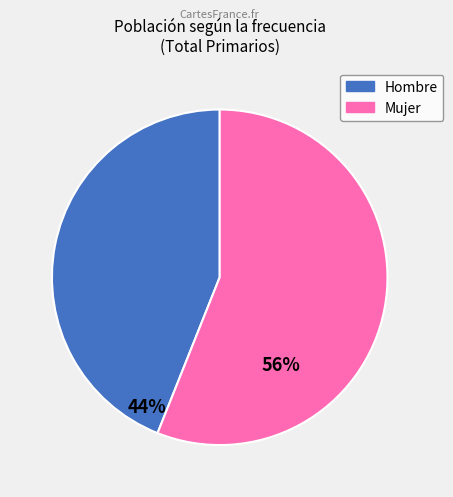

Is there any slice that represents more than half of the pie?

Yes